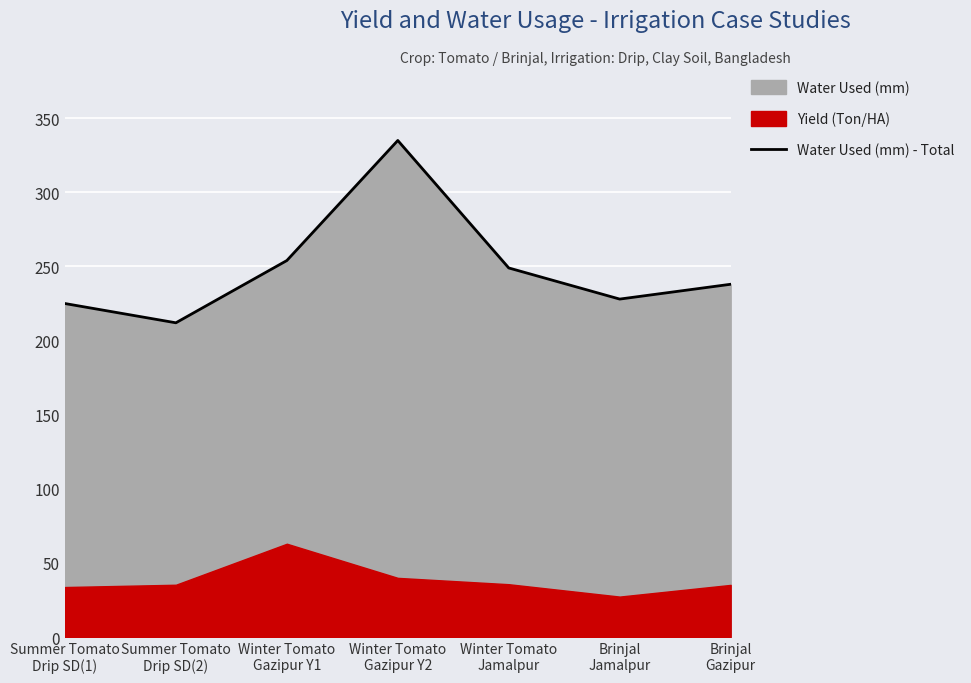

The chart shows a value of 228 at Brinjal
Jamalpur. True or false?

True